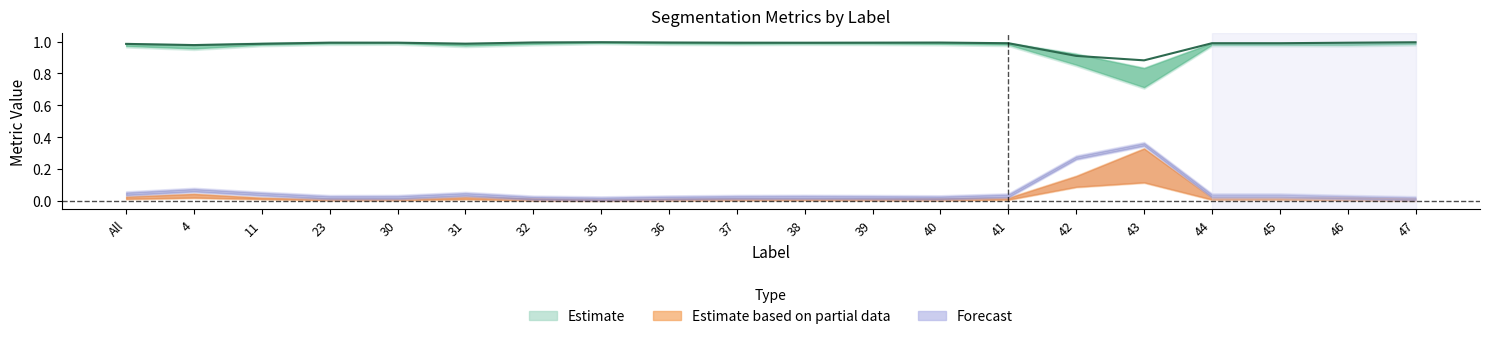

Between 42 and 45, which is larger?

45